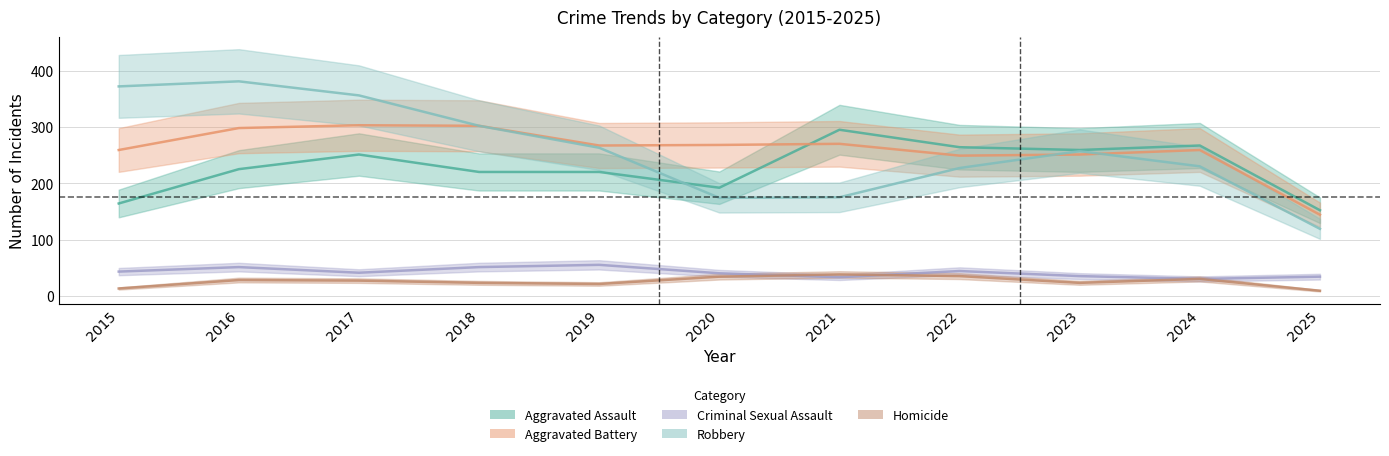

What is the value of the Criminal Sexual Assault point at the 4th from the left?

51